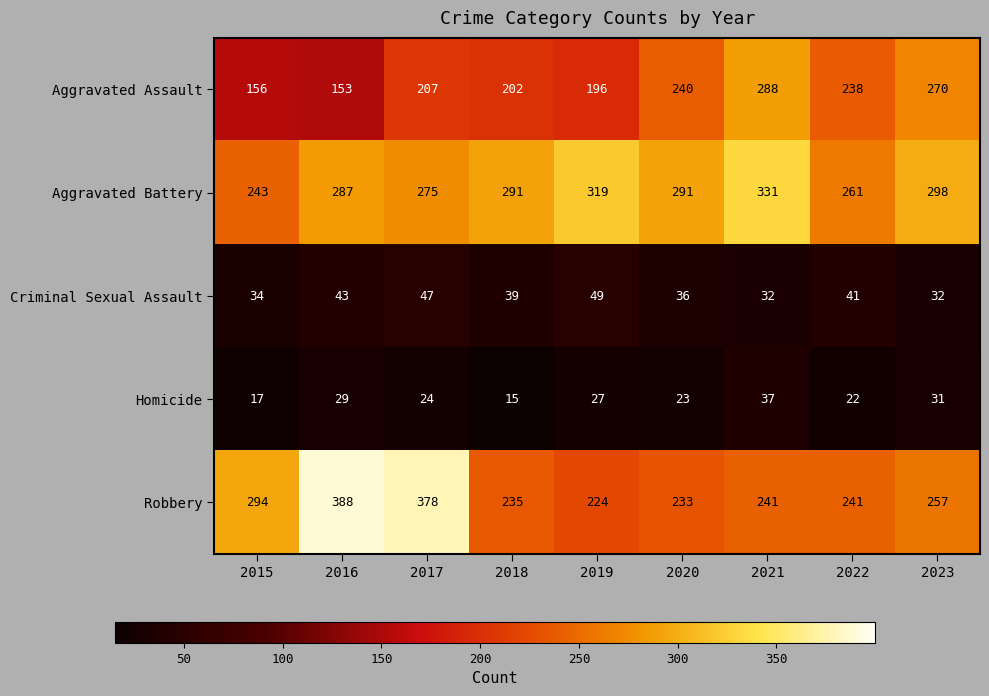

Rank the series by their maximum value, from lowest to highest.

Homicide, Criminal Sexual Assault, Aggravated Assault, Aggravated Battery, Robbery